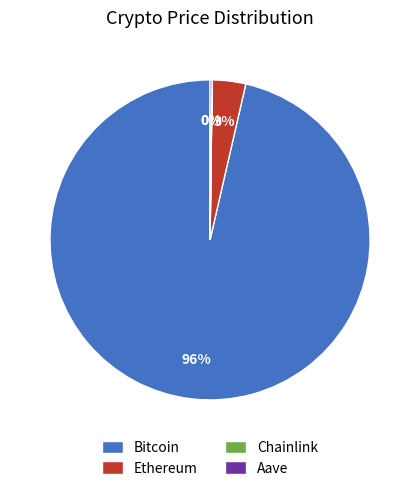

Which slice is the largest?

Bitcoin